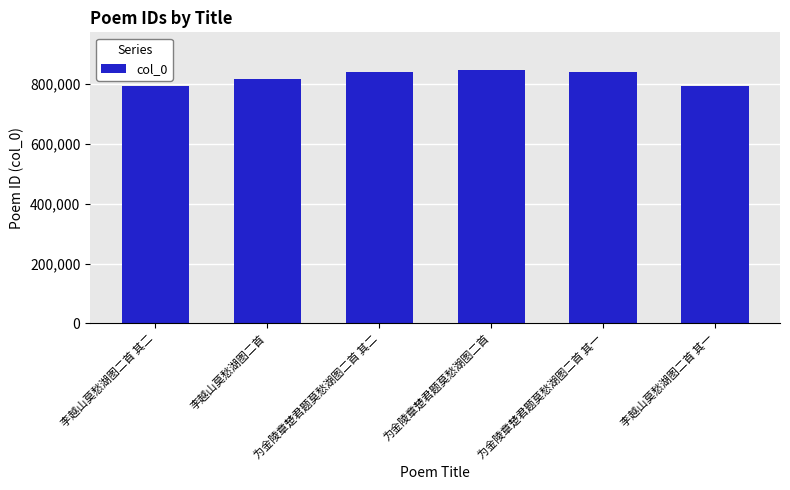

Does the chart contain any negative values?

No